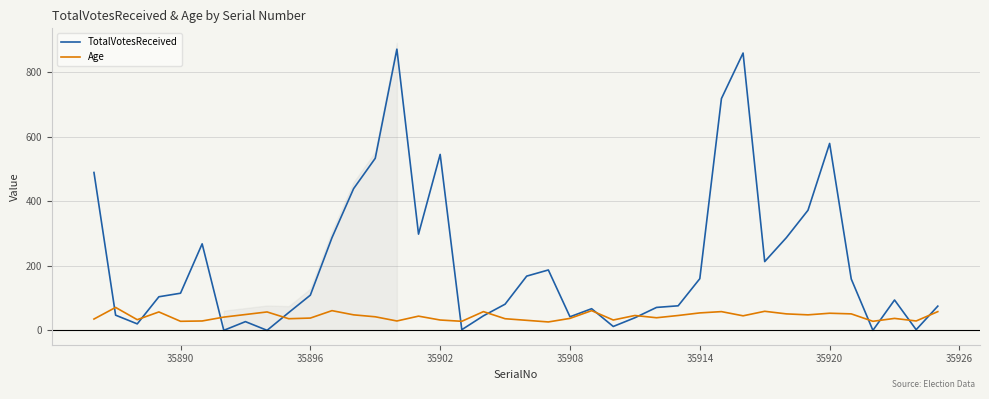

True or false: Age has more than 2 interior local peaks.

True